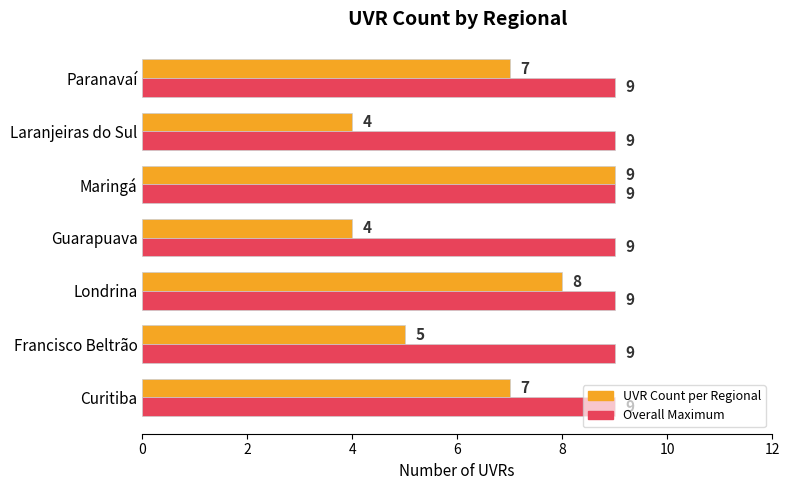

At which category is the sum across all series the highest?

Maringá